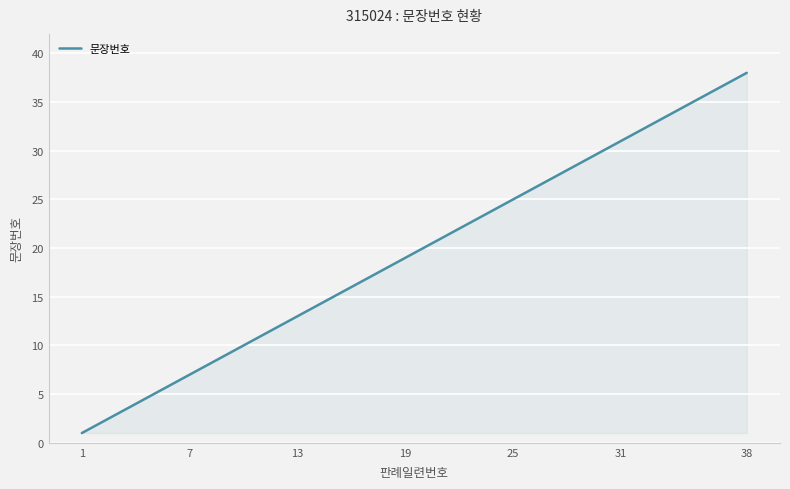

What is the maximum value shown in the chart?

38